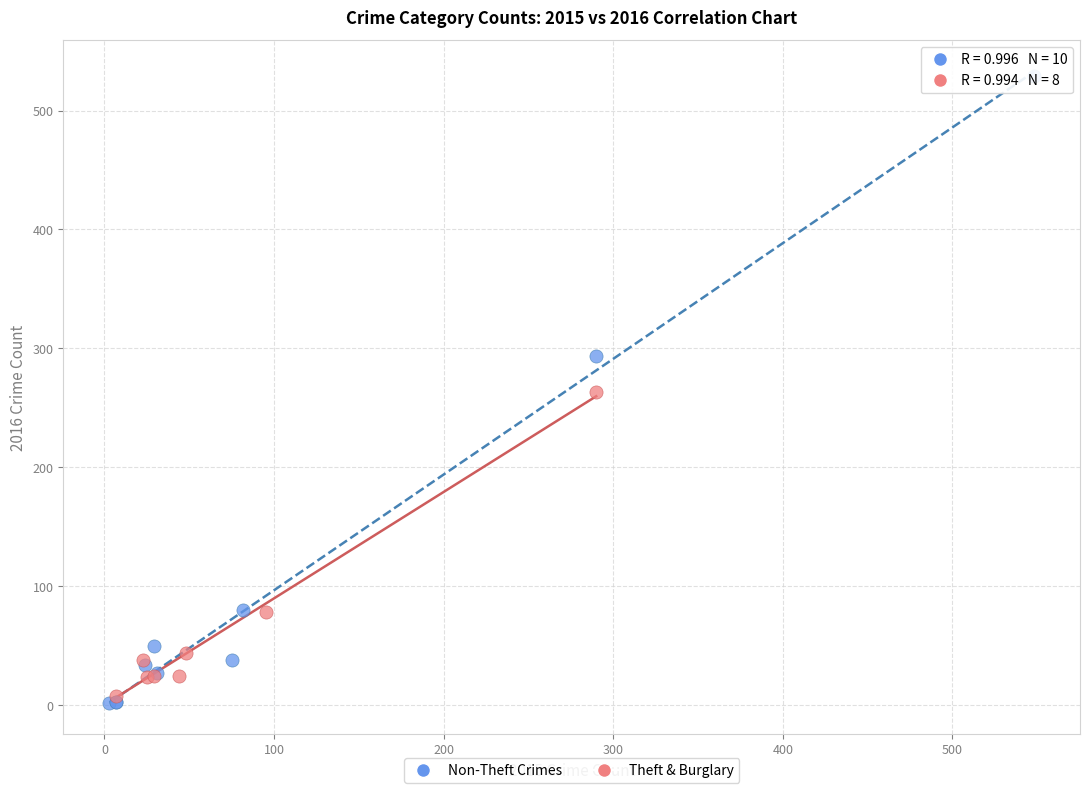

Which series reaches the maximum Y coordinate?

Non-Theft Crimes